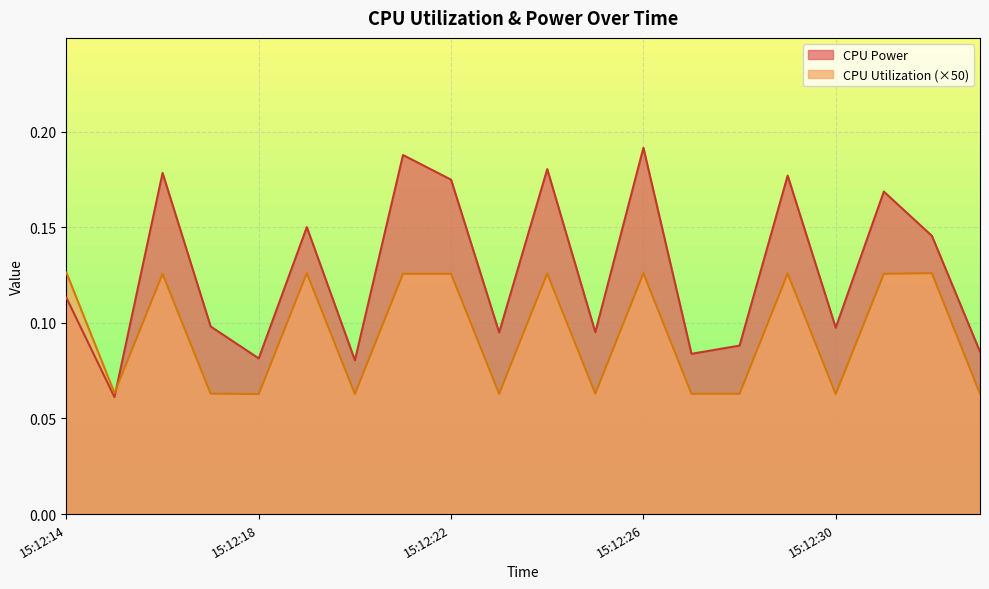

The CPU Utilization series shows 0.0 at 15:12:18. True or false?

False